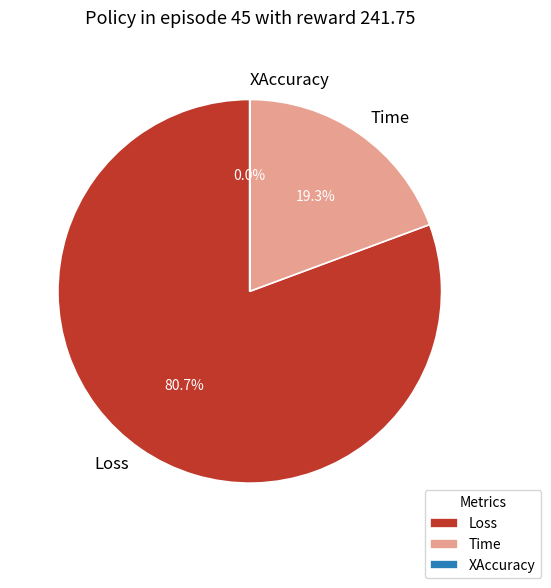

What is the largest slice in the pie chart?

Loss